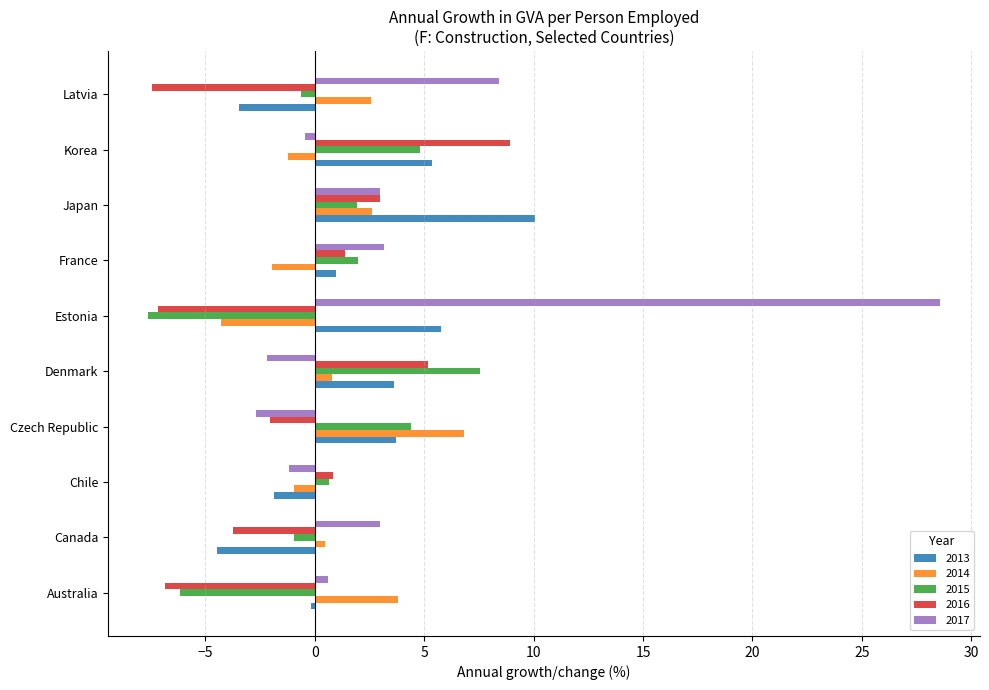

What is the sum of the 2017 values at Czech Republic and Japan?

0.3